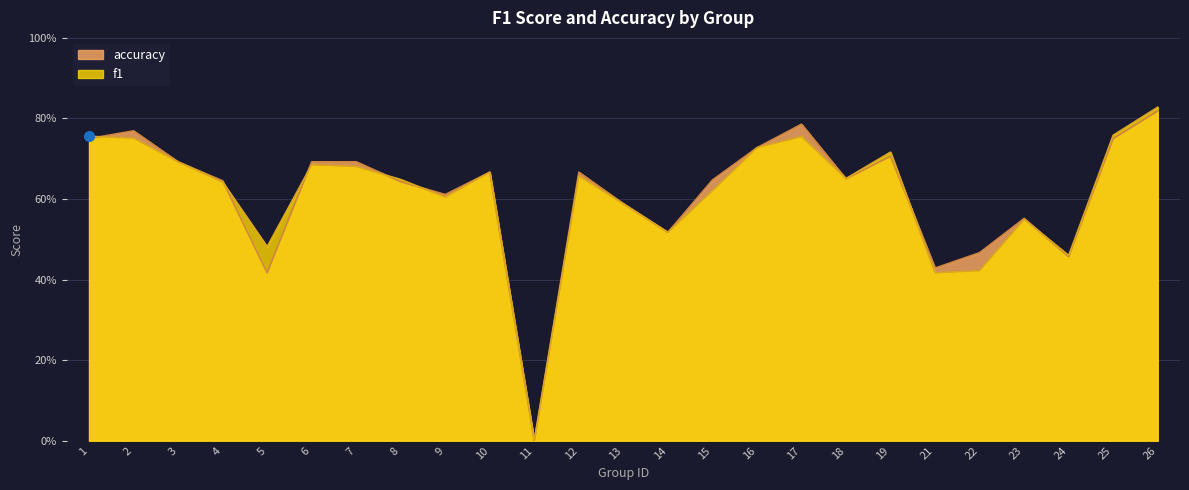

Count the number of data series in this chart.

2